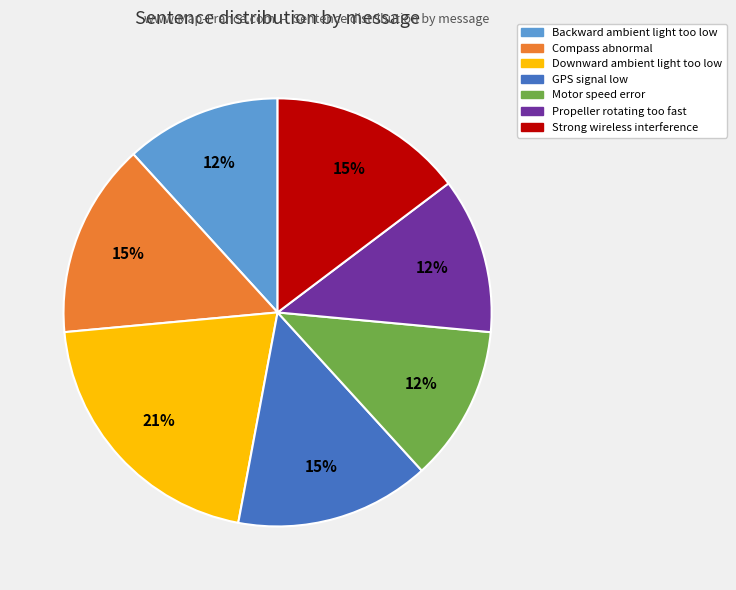

True or false: Downward ambient light too low accounts for 21% of the total.

True